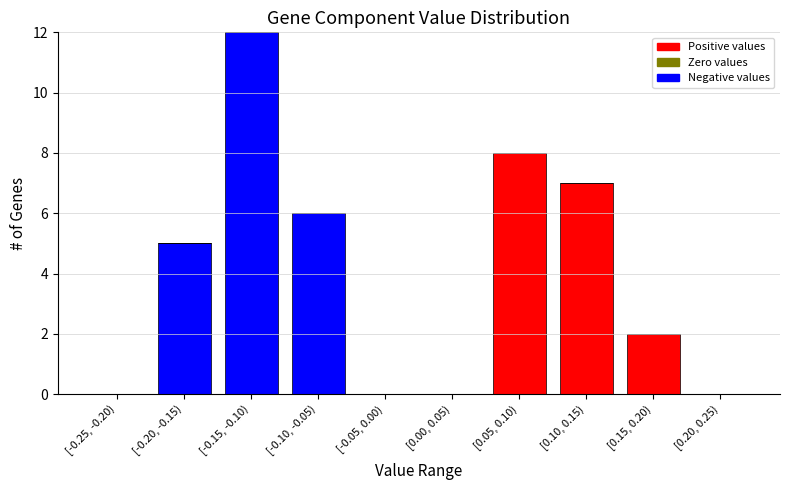

At which category is the sum across all series the highest?

[-0.15, -0.10)